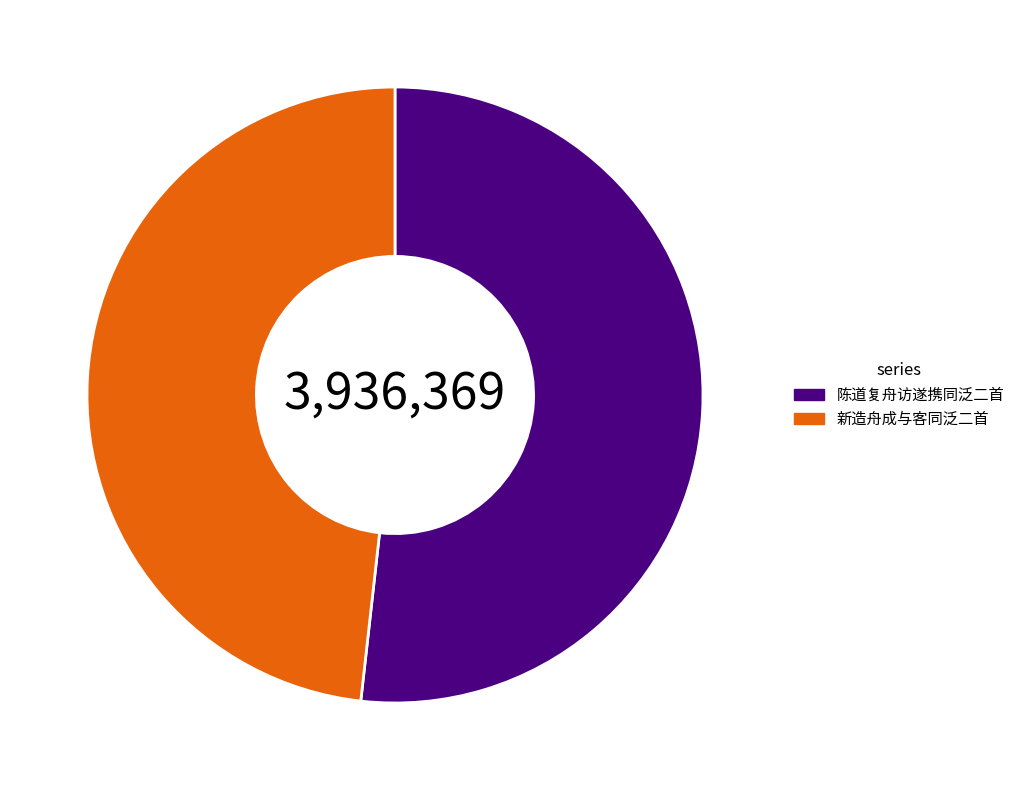

Is there a majority slice in this chart?

Yes